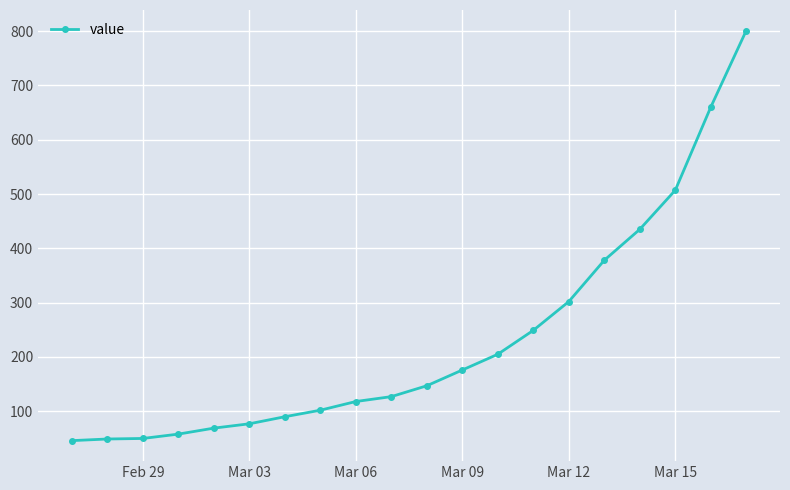

What is the value of the 11th point from the left?

147